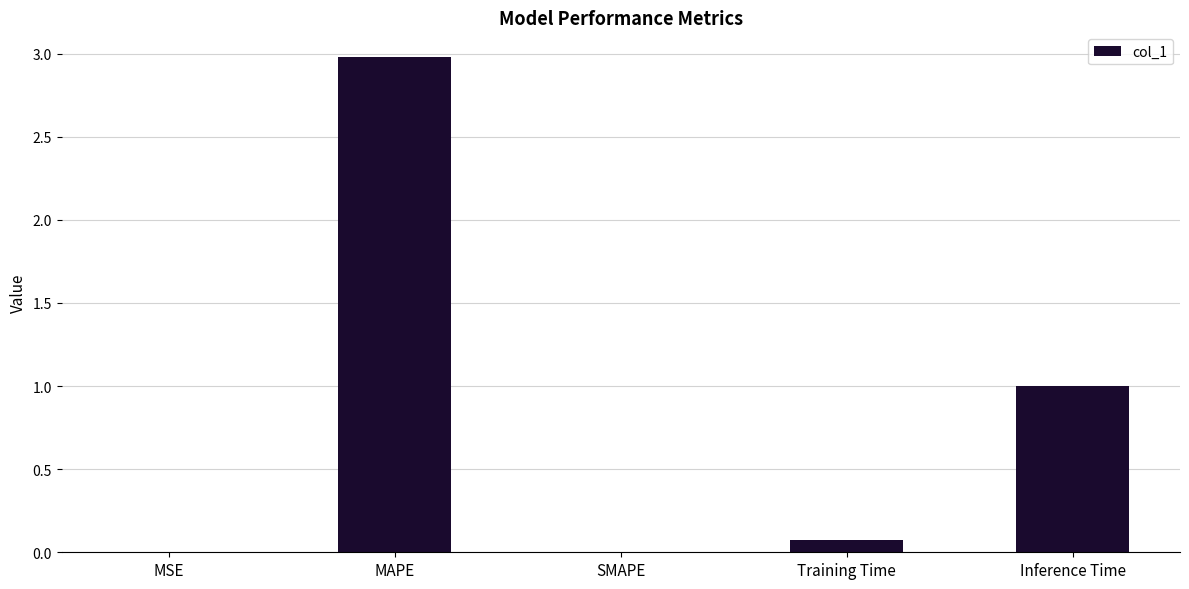

Between SMAPE and Inference Time, which is larger?

Inference Time